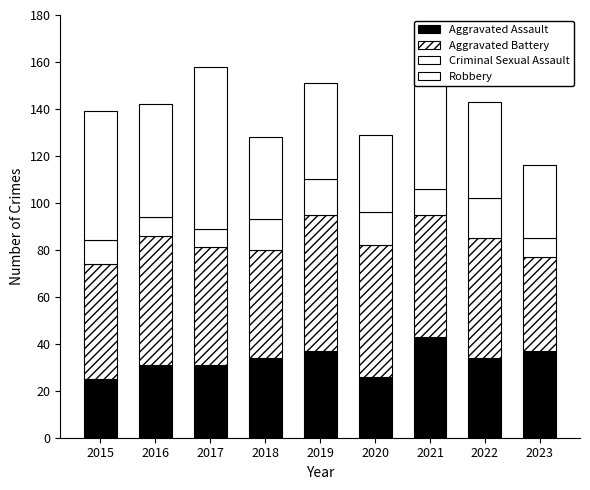

How many distinct data groups are displayed?

4